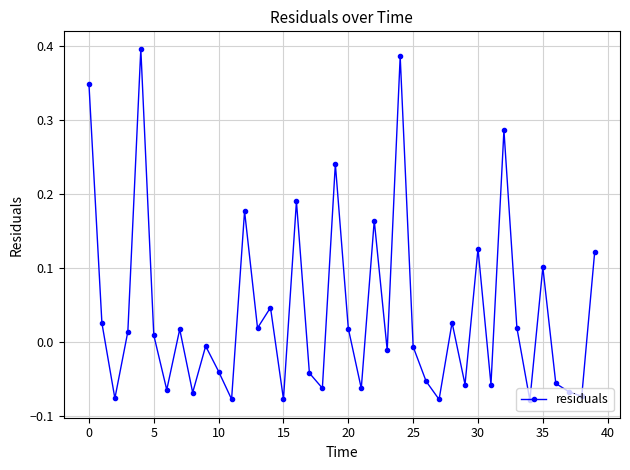

Is this an area chart (filled region under the line)?

No